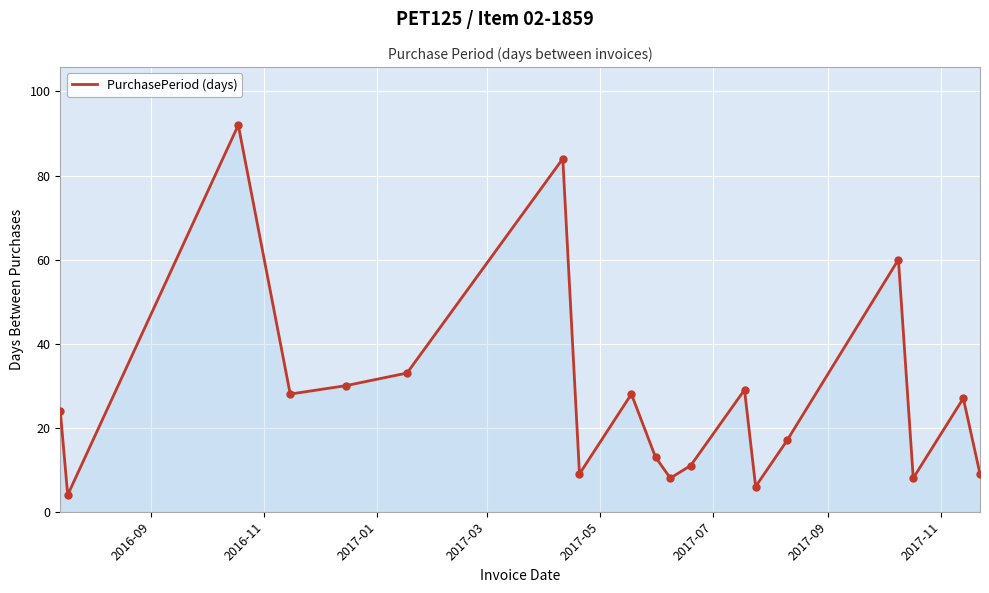

What is the smallest value displayed?

4